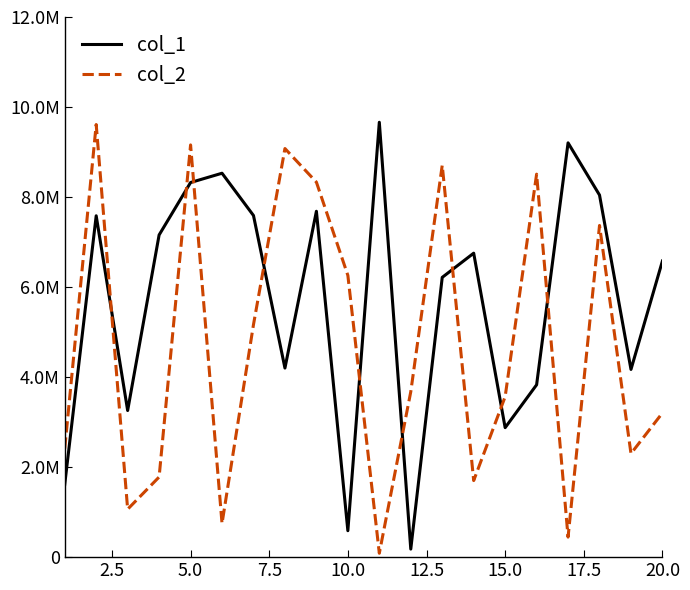

Which series has the largest range (max minus min)?

col_2